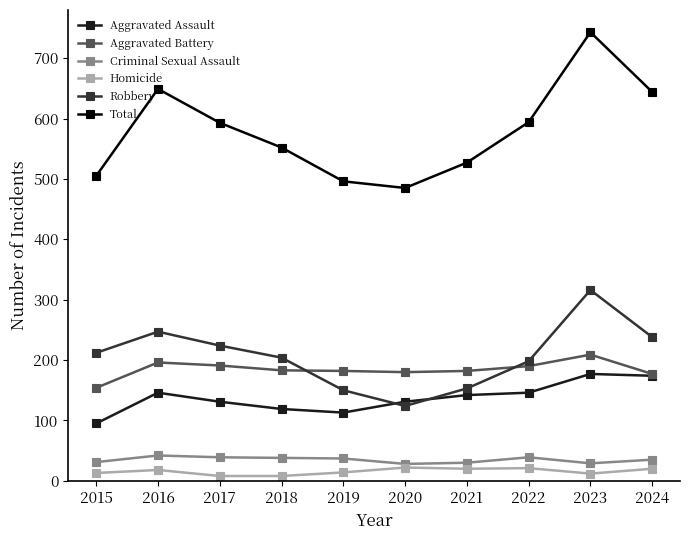

Which series has the largest total across all categories?

Total